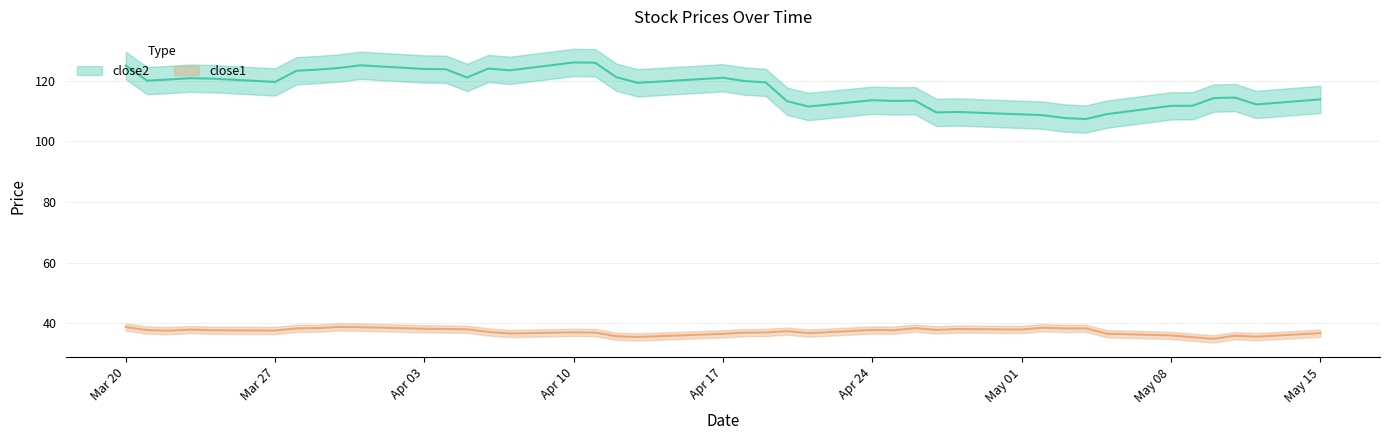

At which category does close2 reach its first local valley?

2017-03-21